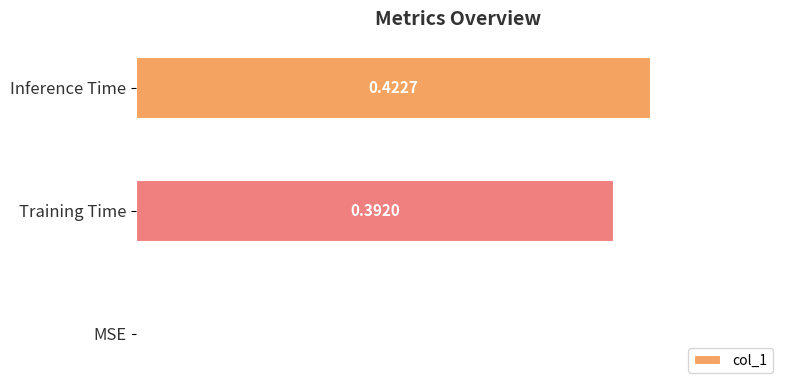

How many values are above zero?

2